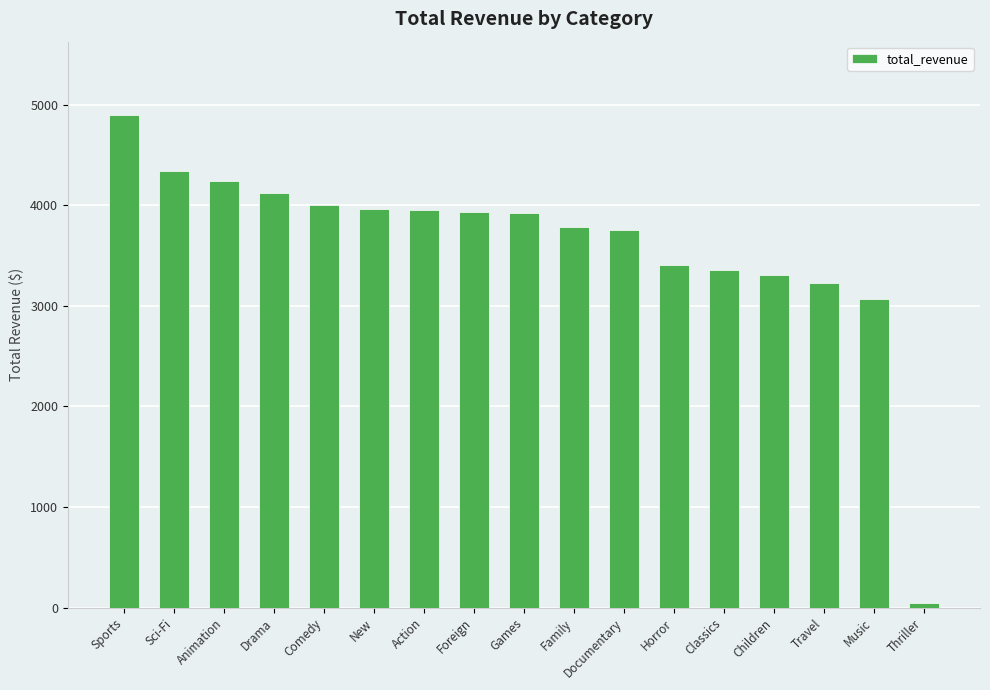

What is the difference between the second highest and minimum values?

4288.1